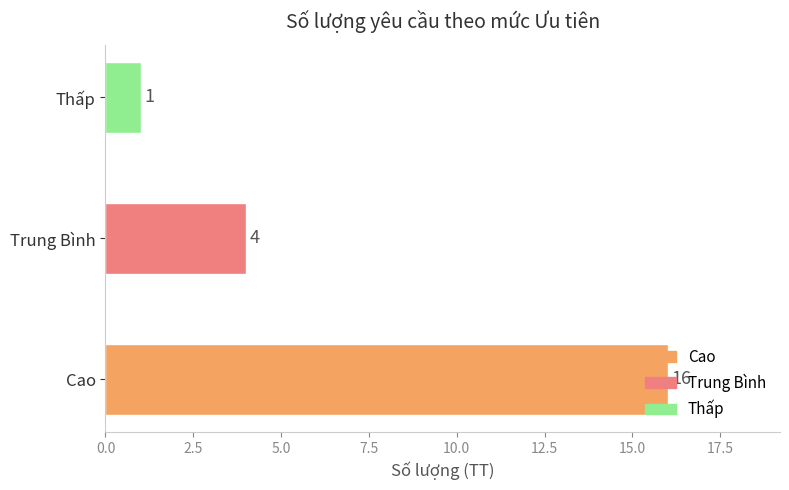

Rank the categories by value from lowest to highest.

Thấp, Trung Bình, Cao